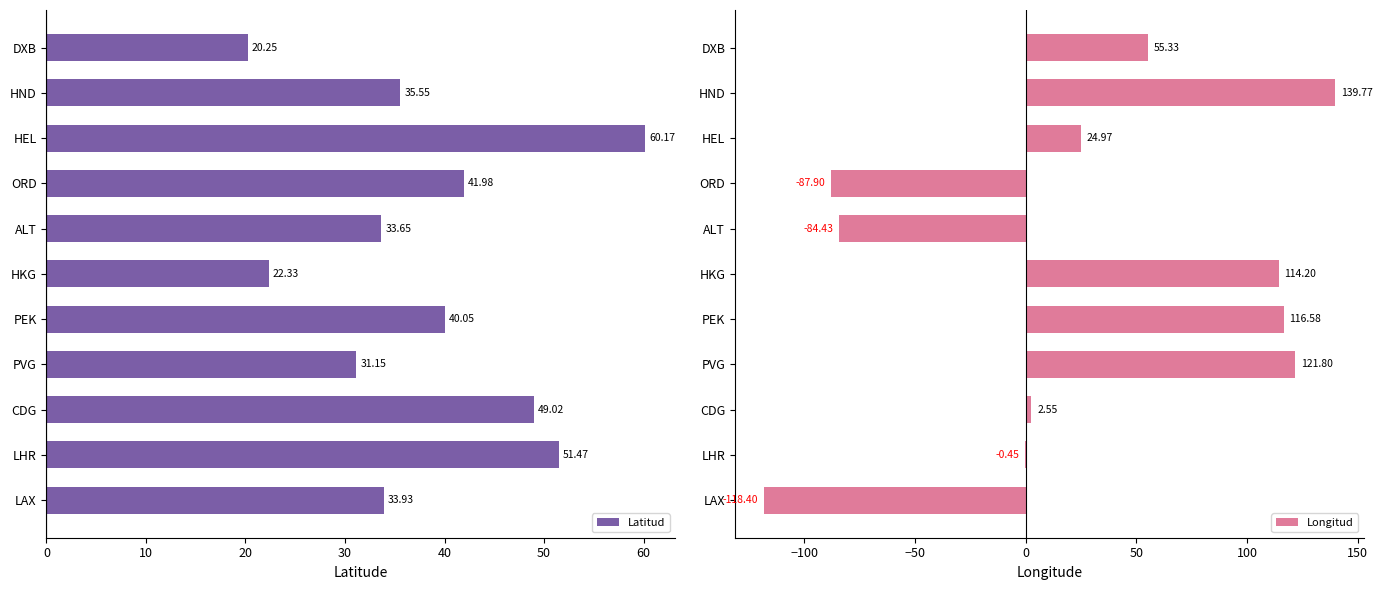

Which category has the lowest value in the Latitud series?

DXB